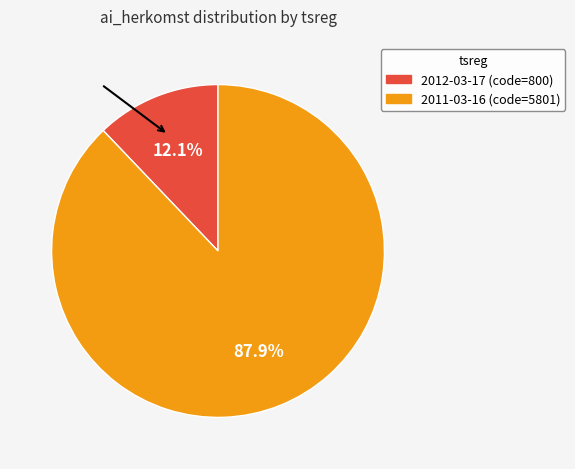

Which has a higher value, 2011-03-16 or 2012-03-17?

2011-03-16